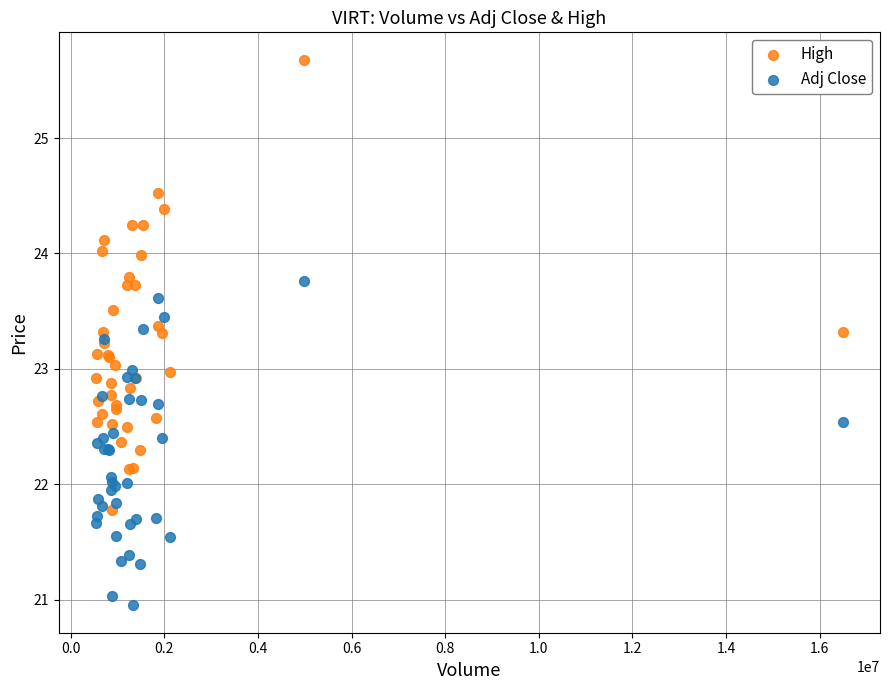

What are all the series names shown in the legend?

High, Adj Close